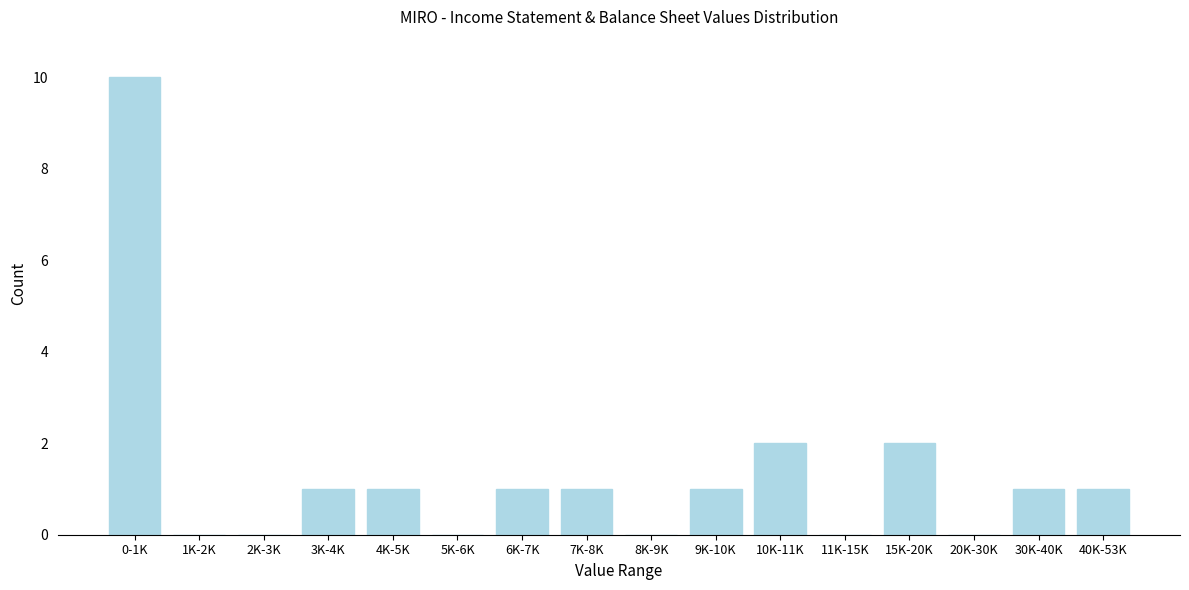

Reading left to right, extract all data points from this chart.

0-1K=10	1K-2K=0	2K-3K=0	3K-4K=1	4K-5K=1	5K-6K=0	6K-7K=1	7K-8K=1	8K-9K=0	9K-10K=1	10K-11K=2	11K-15K=0	15K-20K=2	20K-30K=0	30K-40K=1	40K-53K=1